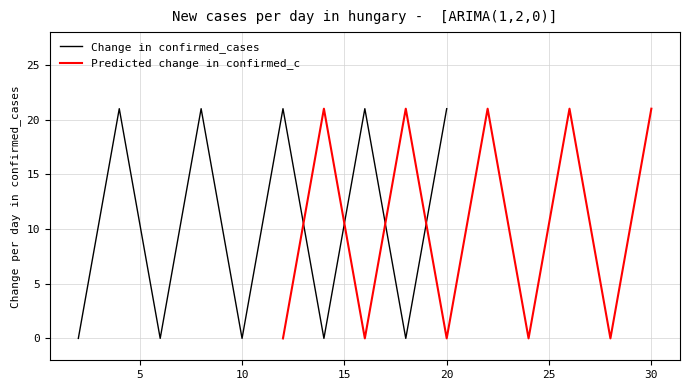

In Predicted change in confirmed_c, how many points are lower than both neighbors (excluding endpoints)?

4